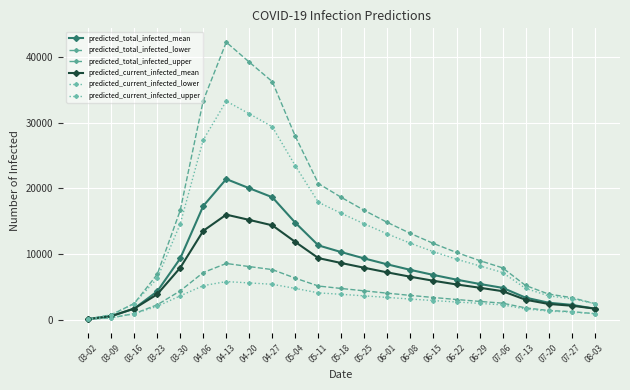

What is the lowest value of the predicted_current_infected_mean series?

64